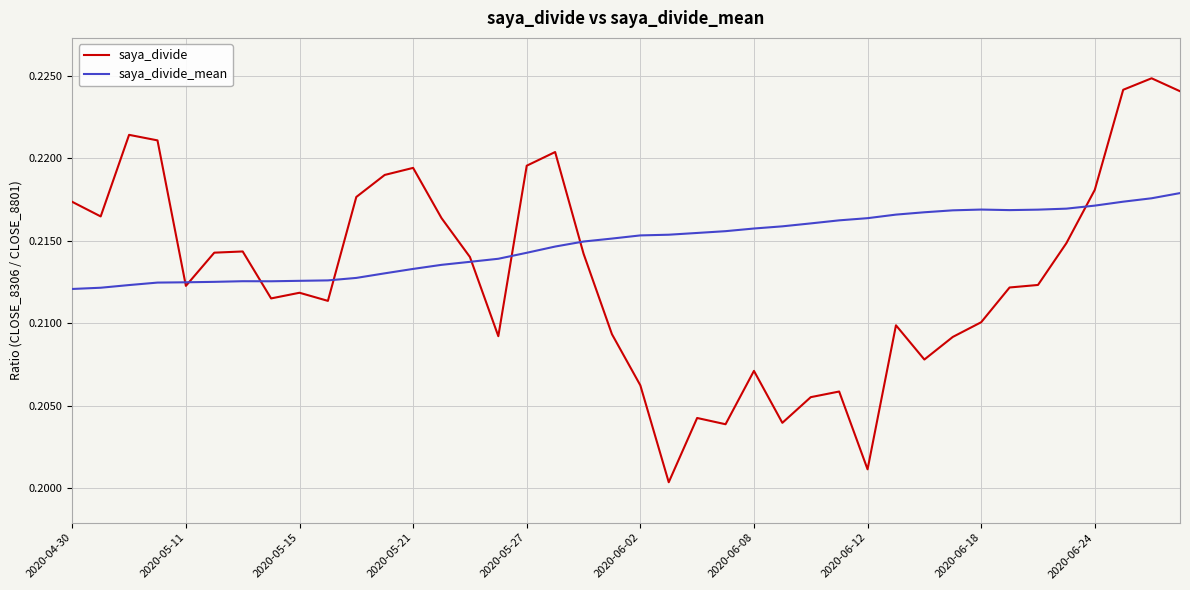

Rank the series by their maximum value, from highest to lowest.

saya_divide, saya_divide_mean